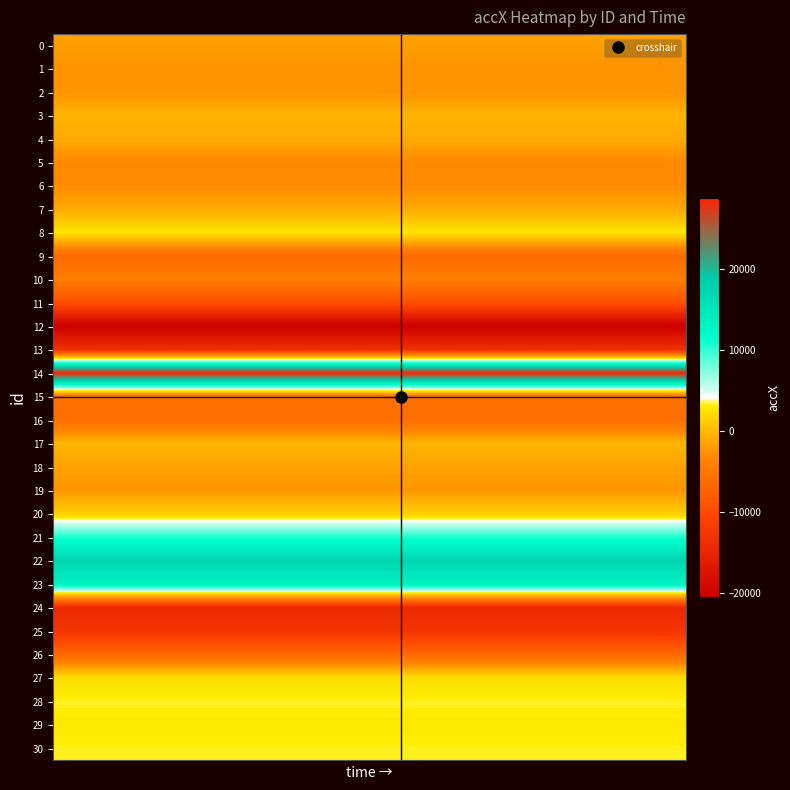

Rank the series by their maximum value, from lowest to highest.

12, 24, 13, 25, 11, 26, 9, 16, 15, 10, 5, 6, 2, 1, 19, 0, 18, 7, 4, 3, 17, 20, 27, 8, 29, 30, 28, 21, 23, 22, 14